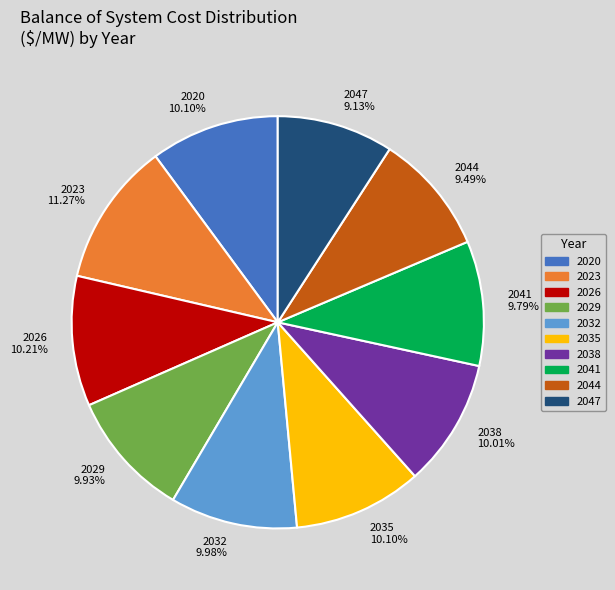

Combined, do 2038 and 2029 account for over 50%?

No